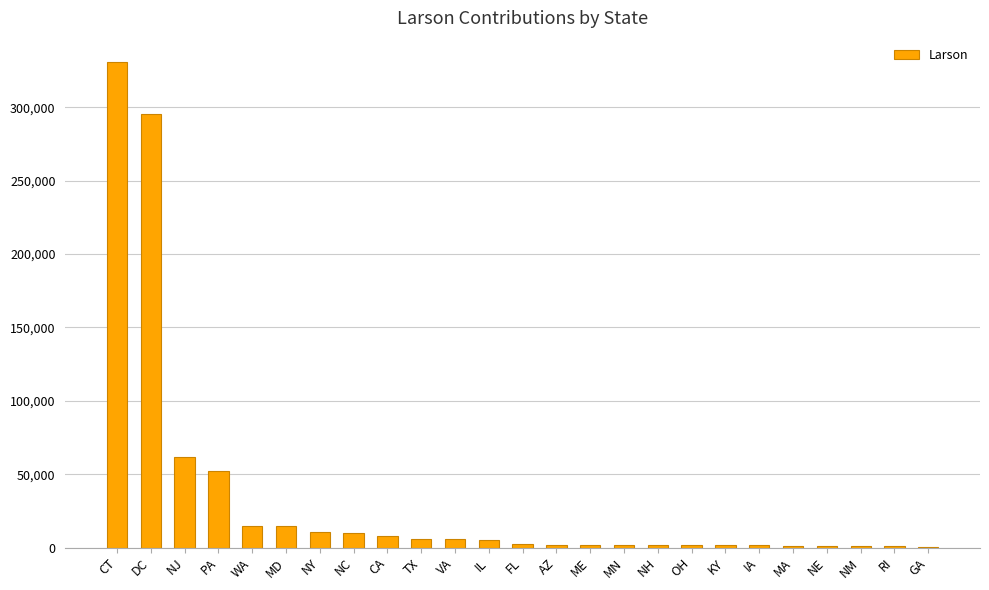

What is the difference between the values at NJ and CT?

268788